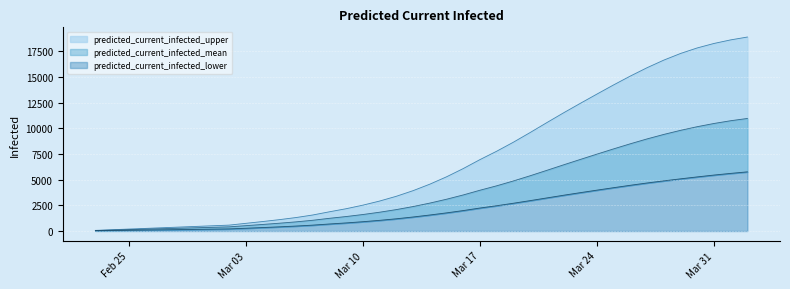

True or false: predicted_current_infected_lower and predicted_current_infected_mean cross at least once.

False